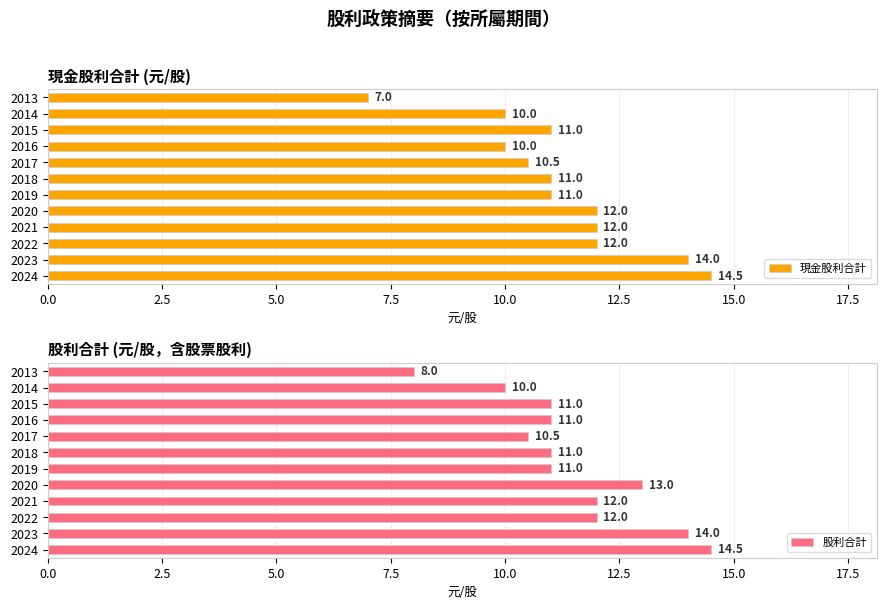

How many bars are there in total?

24